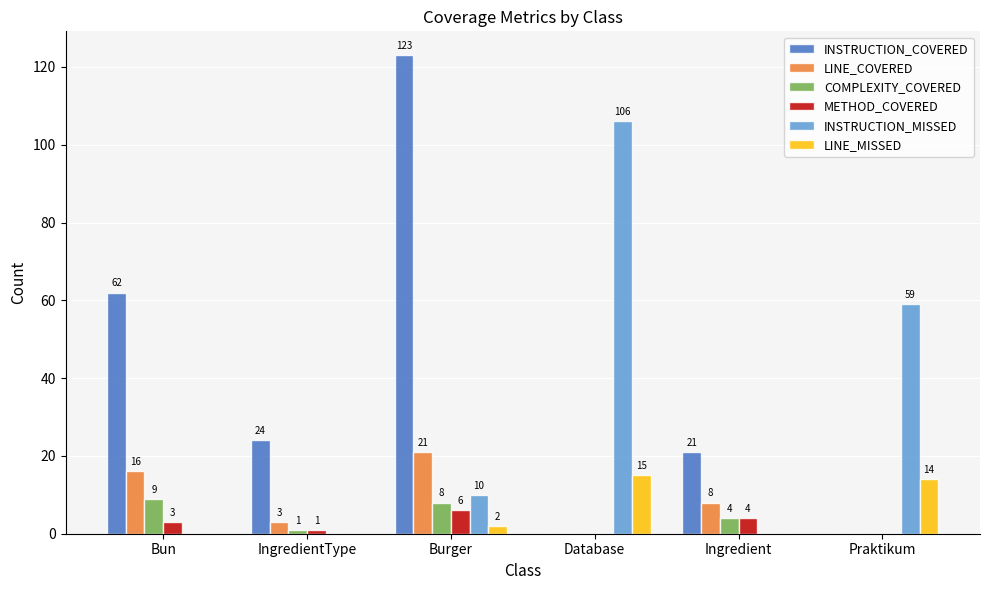

What is the sum of all METHOD_COVERED values?

14